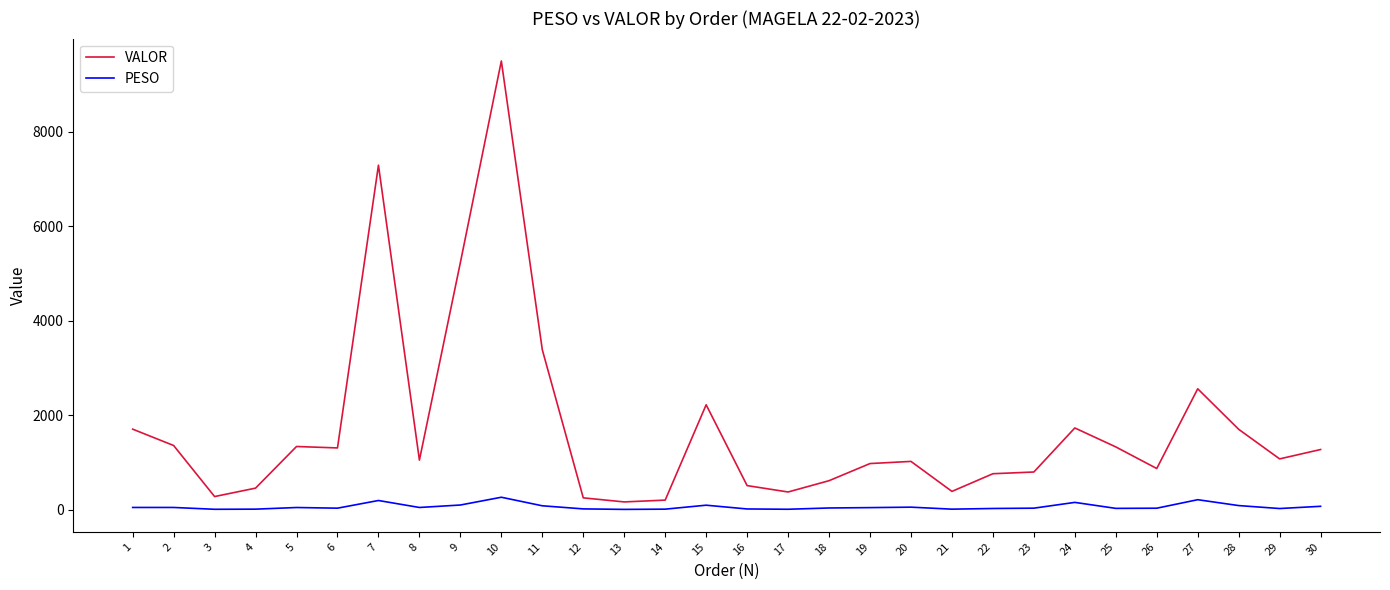

At which label does VALOR first exceed 1071?

1